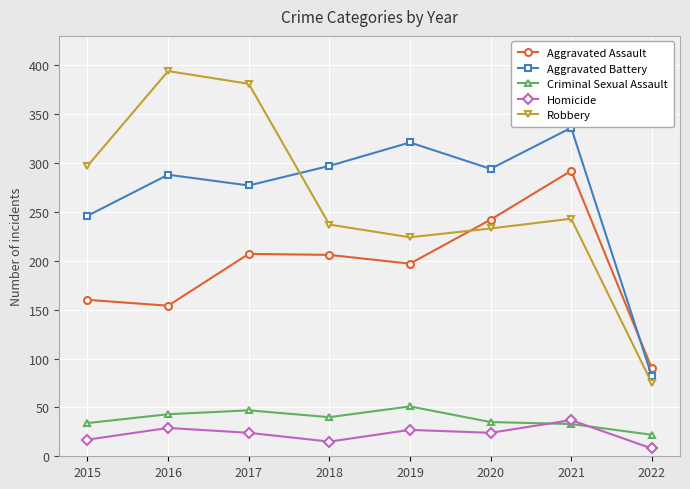

The Criminal Sexual Assault series shows 37 at 2022. True or false?

False